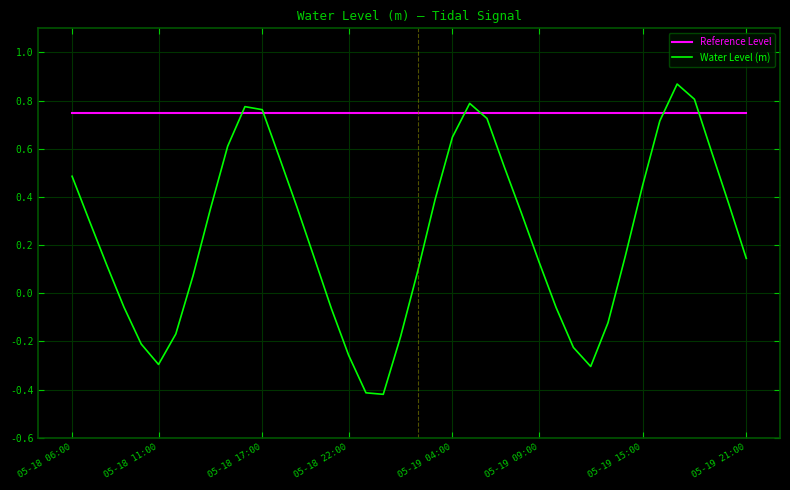

How many values in Water Level (m) are below zero?

13